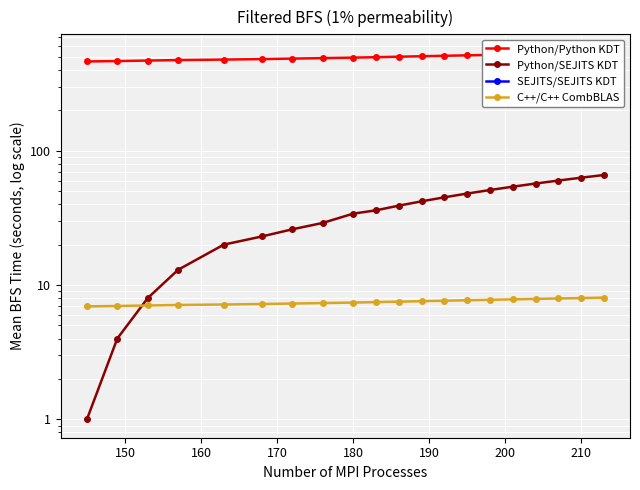

How many lines are shown in the chart?

4